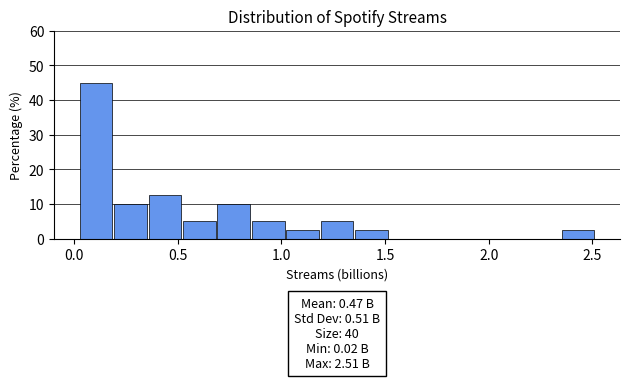

Around what value on the x-axis is the tallest bar? Give the approximate position of its centre, as read against the axis.

0.10